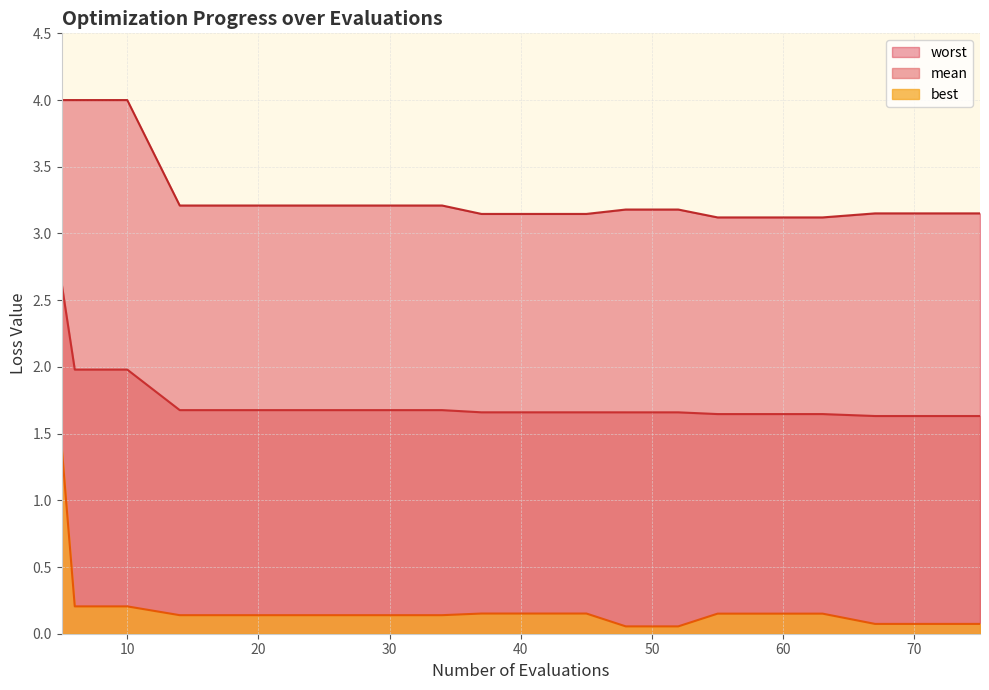

The best series shows 0.1 at 30. True or false?

False